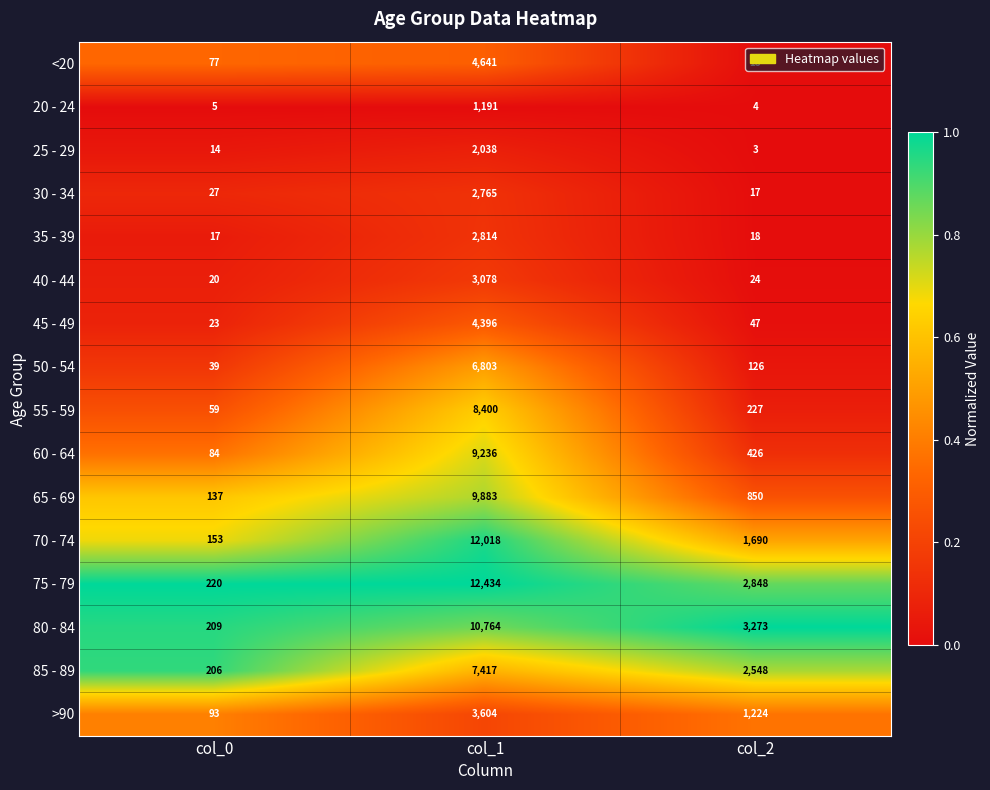

Is it true that 45 - 49 equals 7459 at col_1?

False